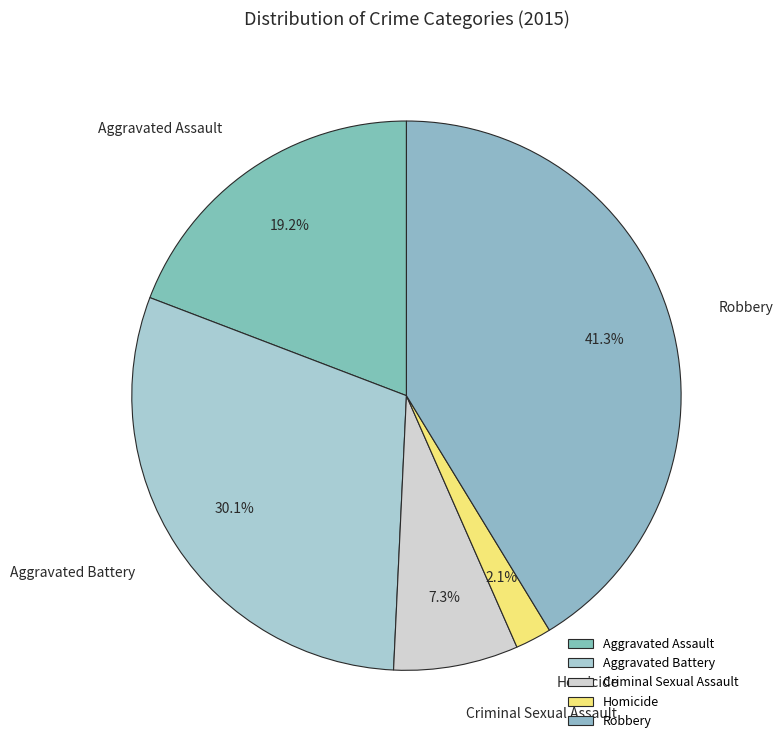

How many segments does this pie chart have?

5